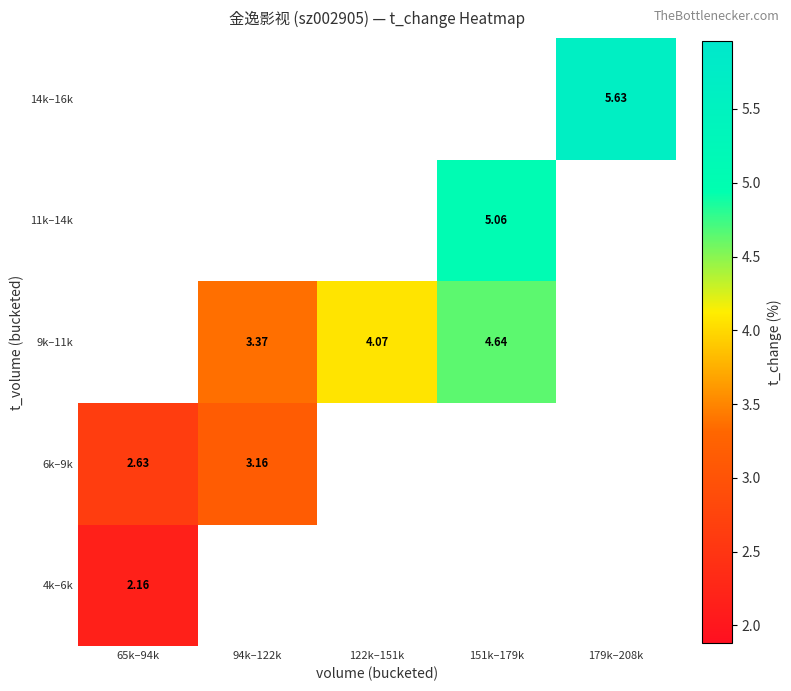

List the labels in order of 4k–6k value, largest first.

65k–94k, 94k–122k, 122k–151k, 151k–179k, 179k–208k